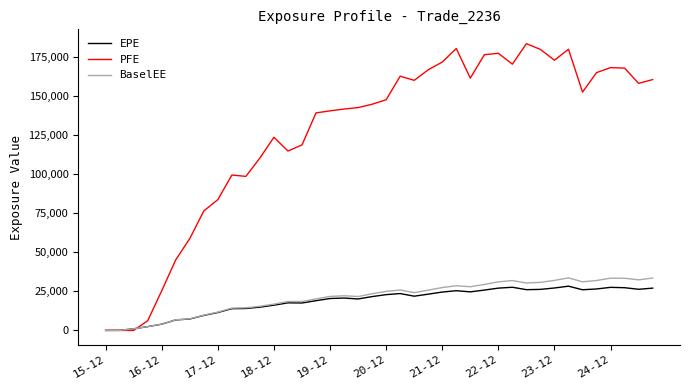

What is the highest value of the EPE series?

28355.0